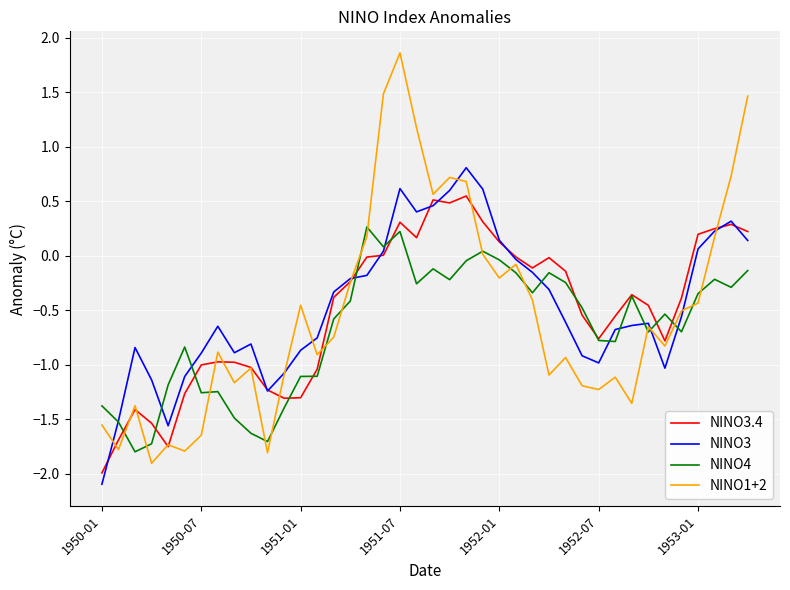

True or false: NINO1+2 and NINO3 cross at least once.

True